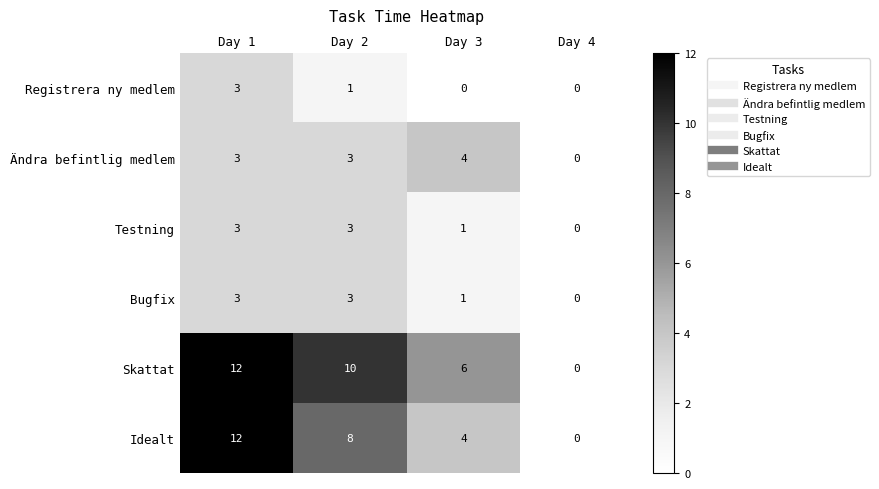

How many data points in Idealt are less than 8?

2